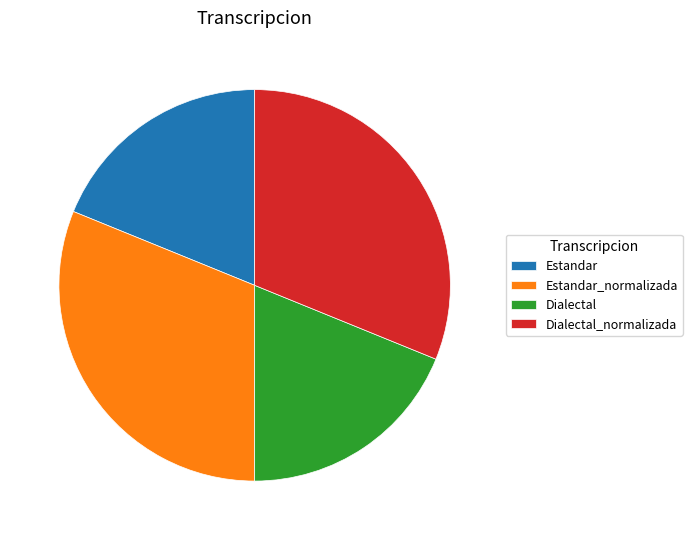

Is the sum of Dialectal_normalizada and Estandar_normalizada greater than half?

Yes